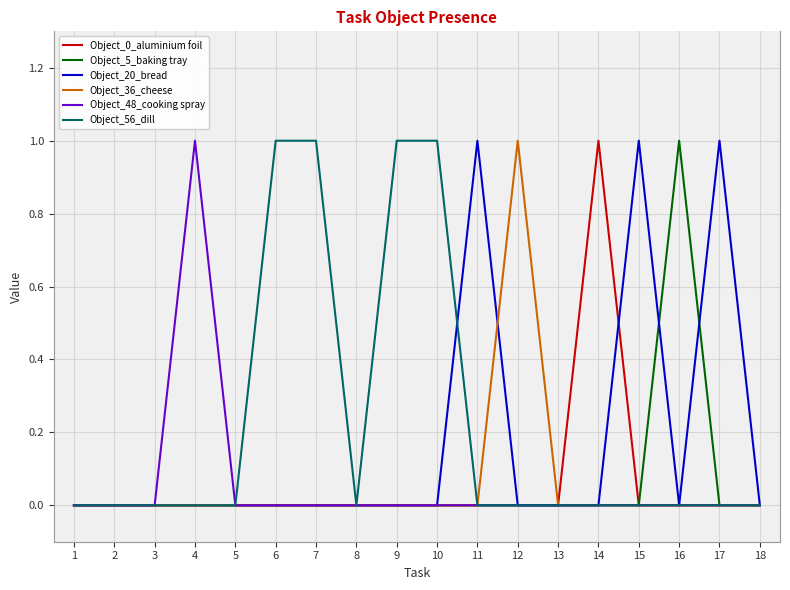

True or false: Object_0_aluminium foil has a value of 0 at 6.

True